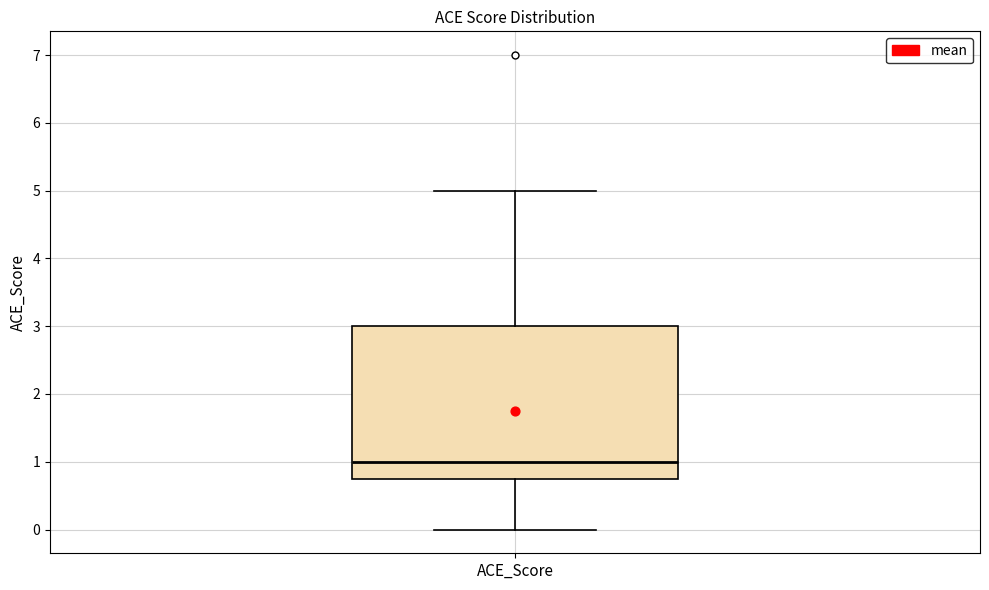

Transcribe this box plot: give where the median line is, the range the box spans, and where the two whiskers end, as read against the y-axis. The values are not printed on the chart, so give them approximately, as read against the axis.

median 1.0, box 0.8 to 3.0, whiskers 0.0 to 5.0